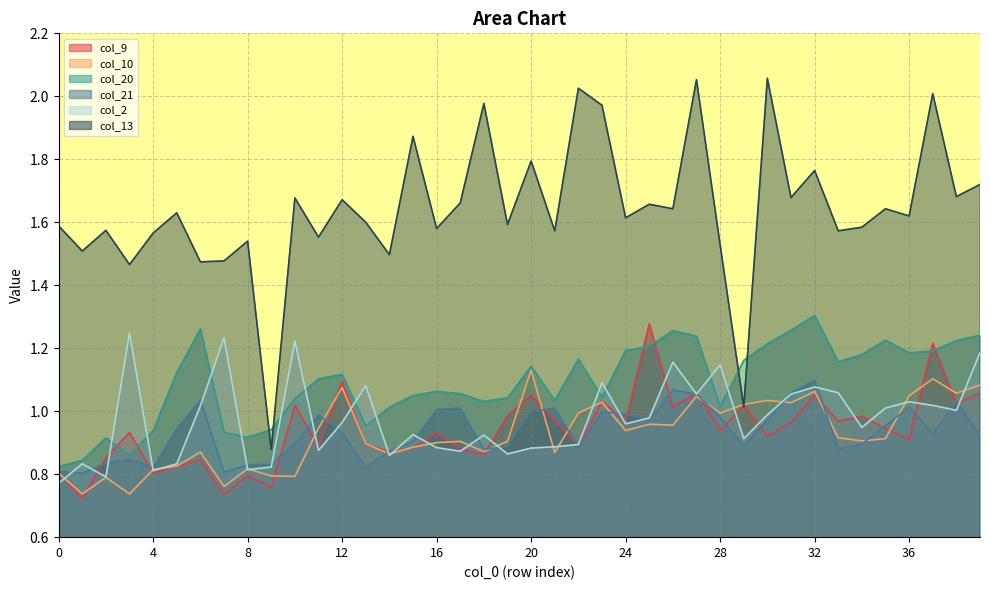

What is the sum of the col_21 values at 32 and 5?

2.0